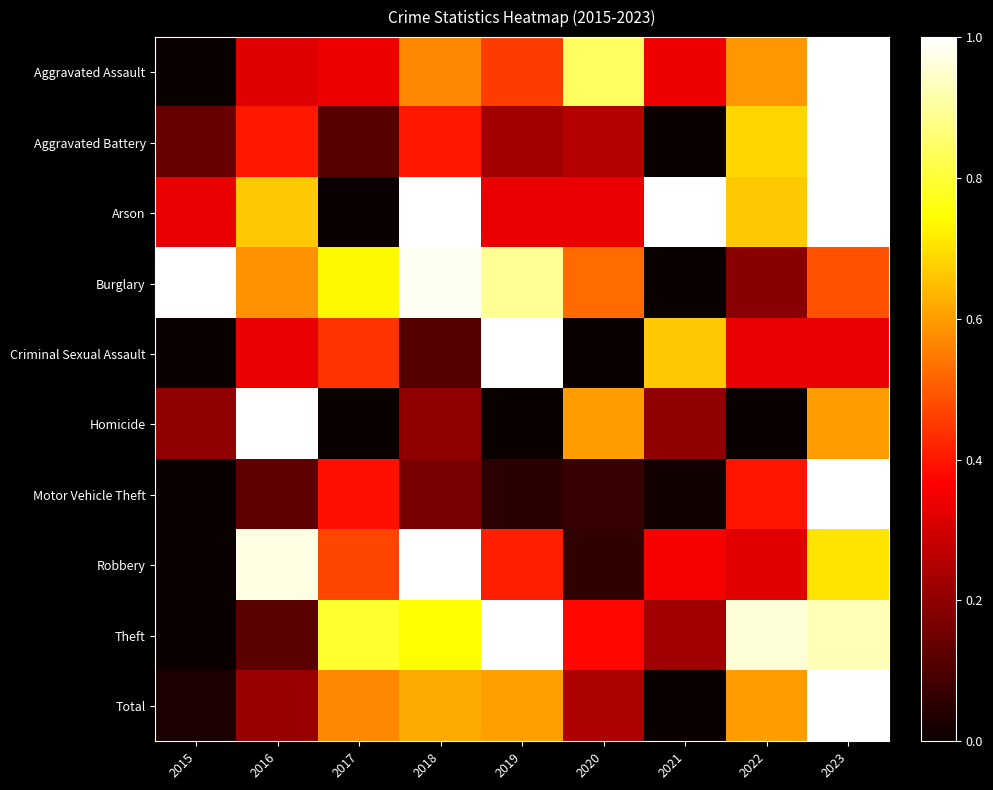

What is the total value across all series at 2017?

3.9